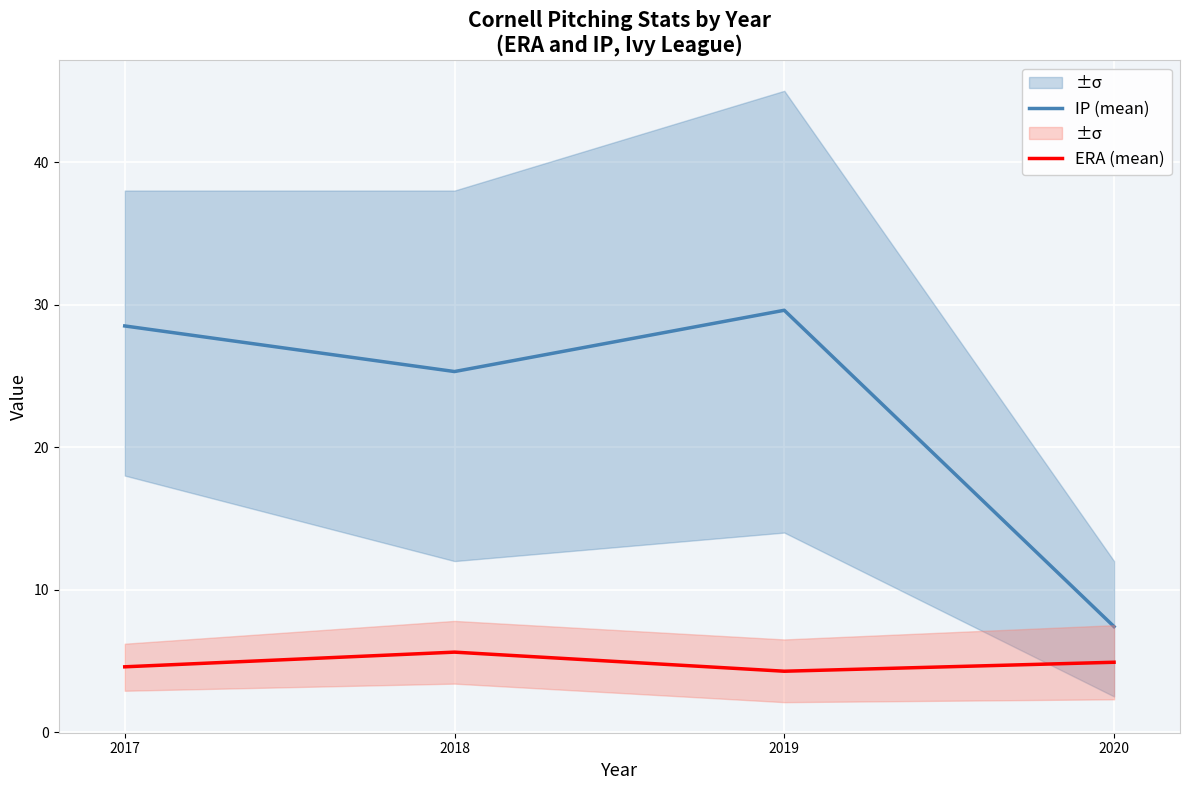

What is the sum of the IP (mean) values at 2020 and 2019?

37.0